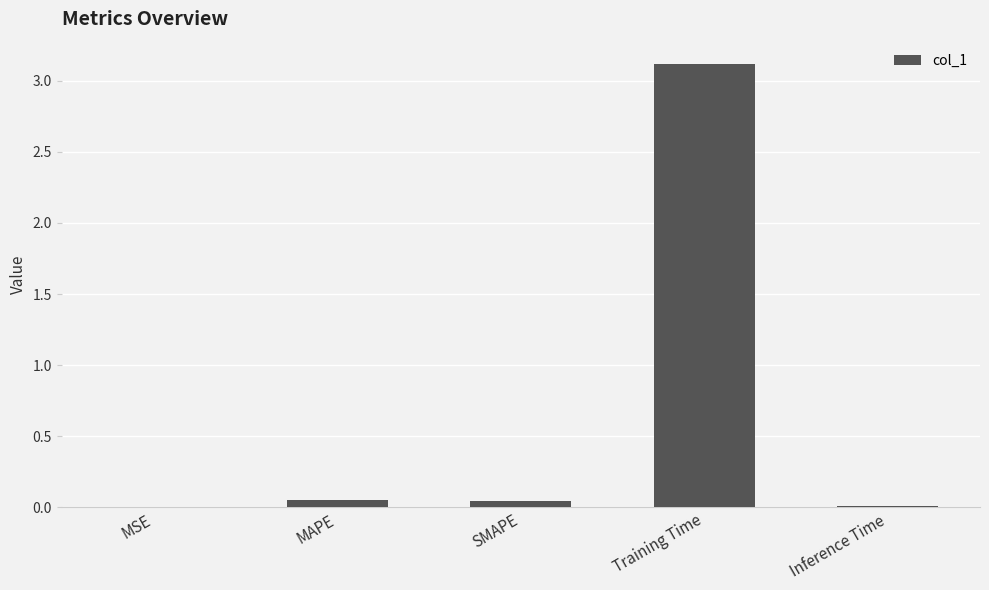

Which has a higher value, SMAPE or MSE?

SMAPE